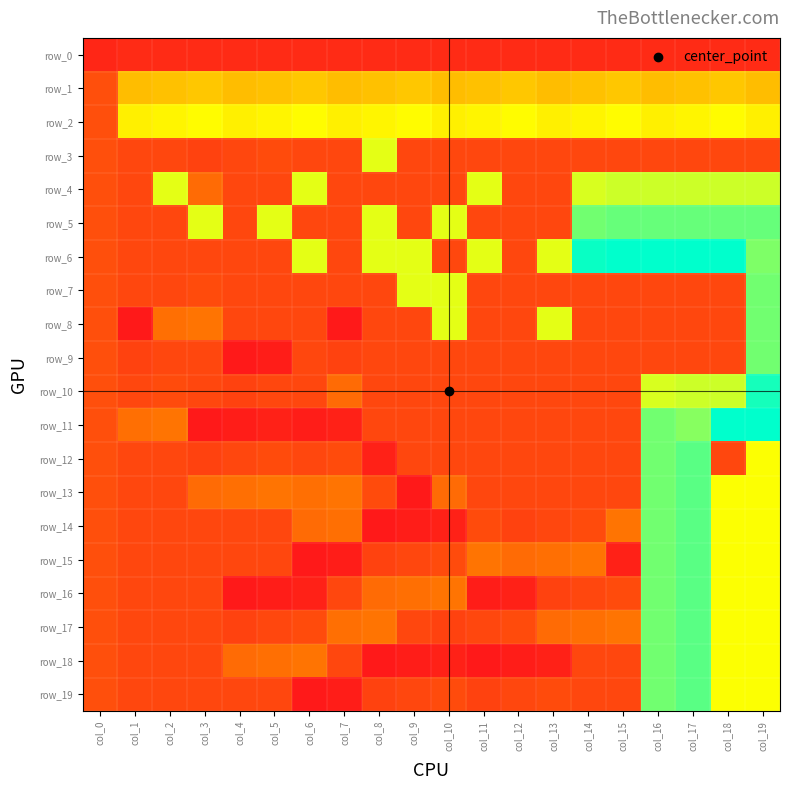

Is the value of row_7 at col_7 greater than the value of row_6 at col_13?

No